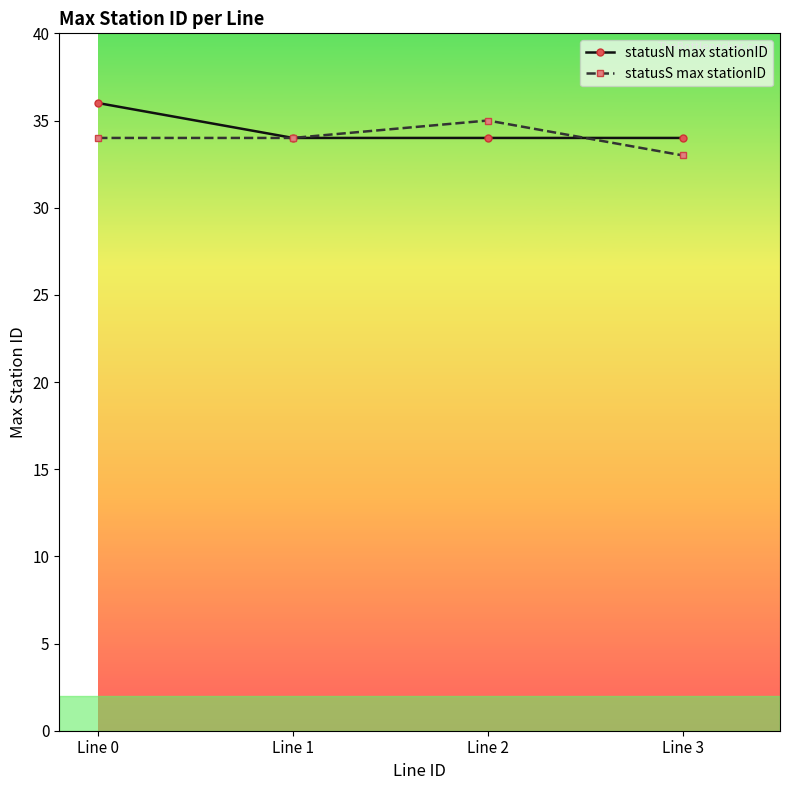

Count the number of categories in the chart.

4